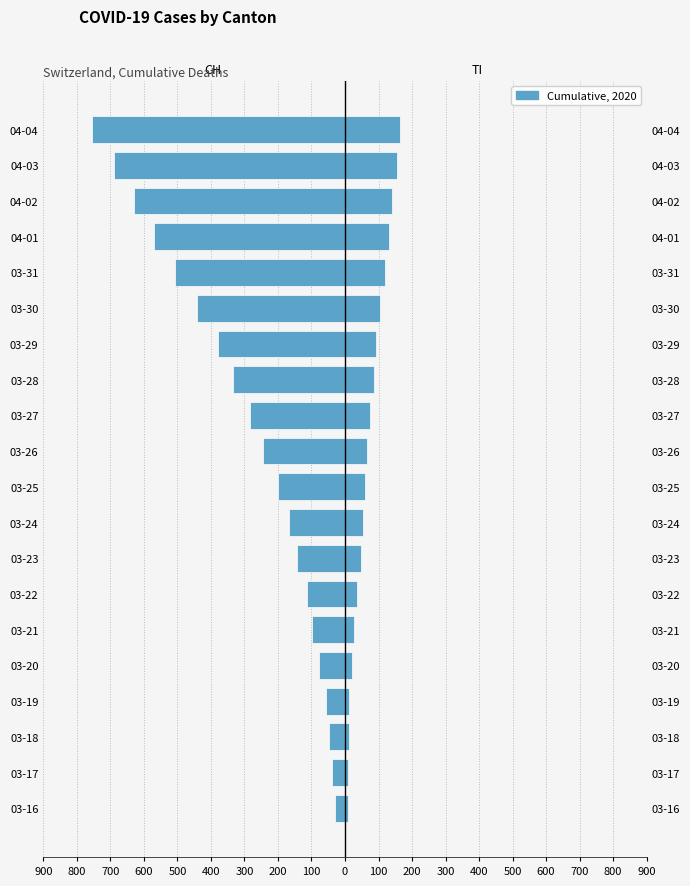

Are the bars horizontal?

Yes